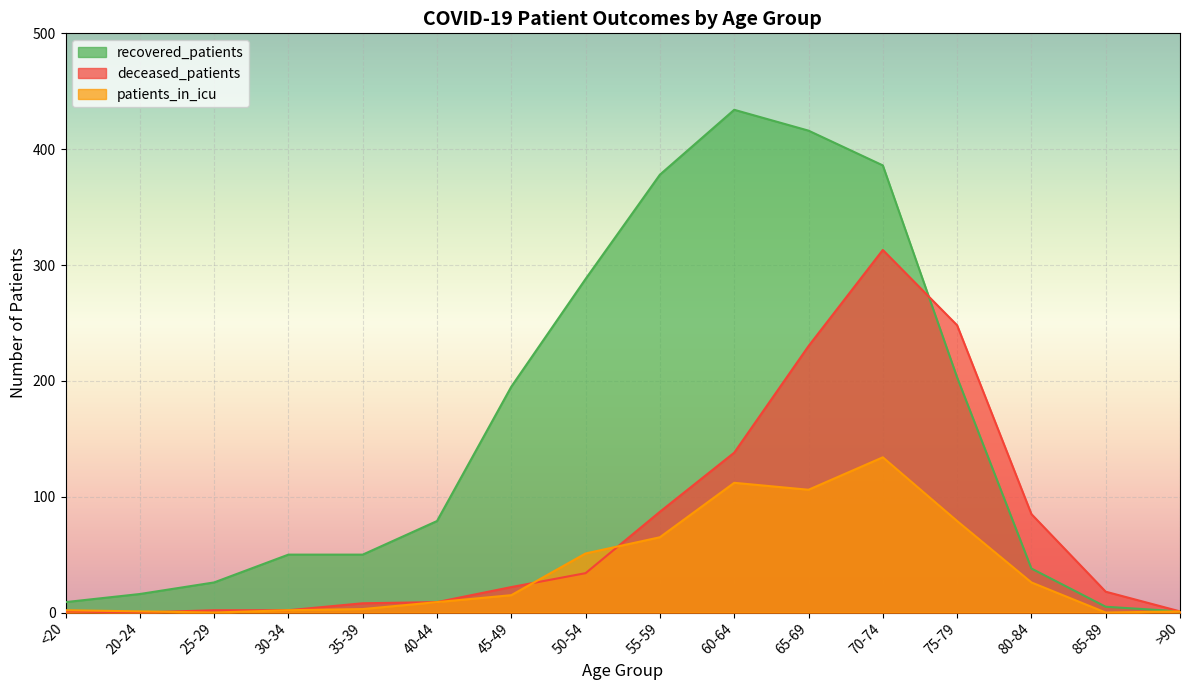

What is the sum of the recovered_patients values at 30-34 and 65-69?

466